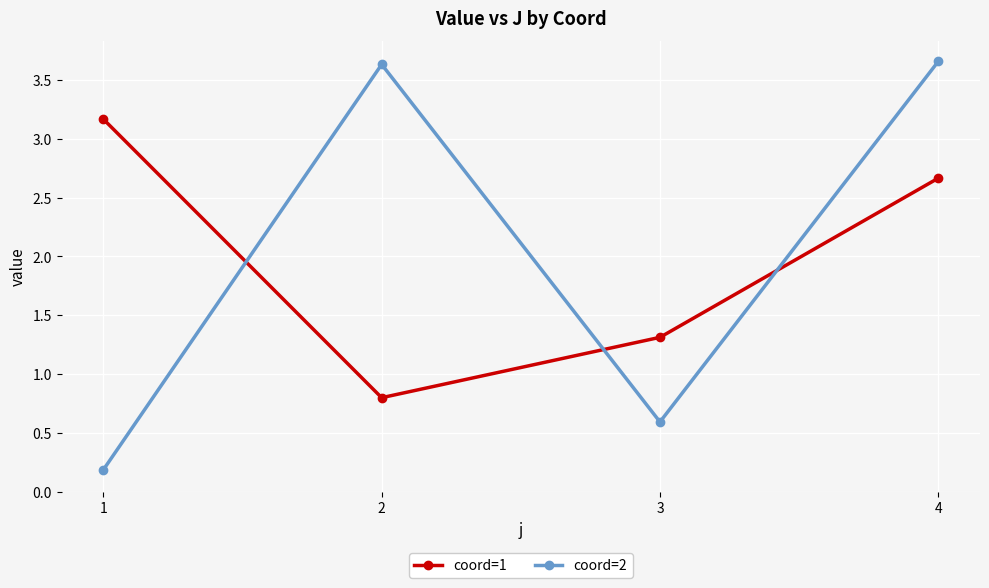

At which category does coord=2 reach its first local peak?

2